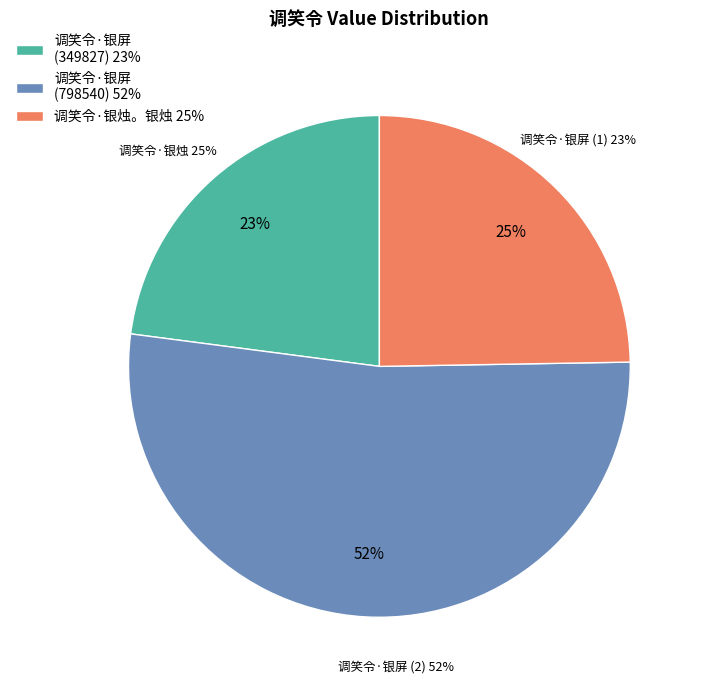

To the nearest percent, what is the difference between the largest and smallest slice percentages?

29%